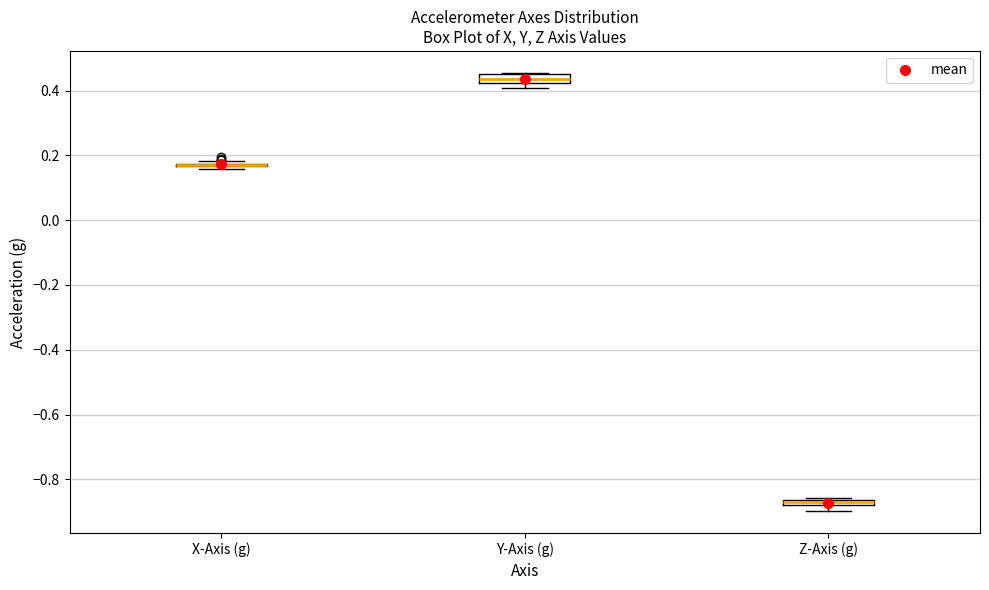

Where is the lower edge of the box for Z-Axis (g) on the y-axis? The values are not printed on the chart, so give them approximately, as read against the axis.

-0.88